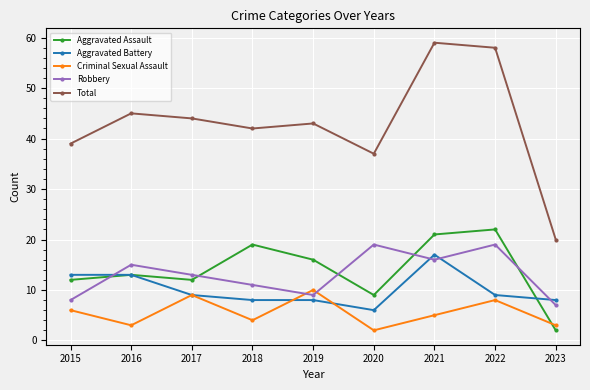

What are all the series names shown in the legend?

Aggravated Assault, Aggravated Battery, Criminal Sexual Assault, Robbery, Total